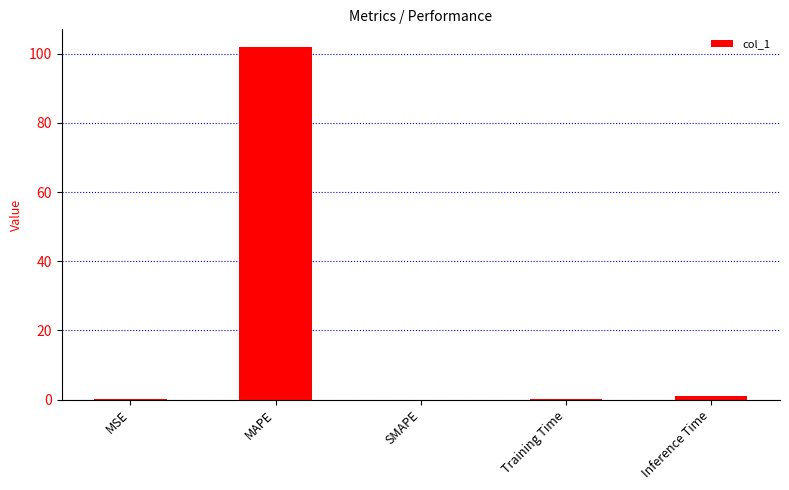

Is it true that the value at MAPE is 102.0?

True